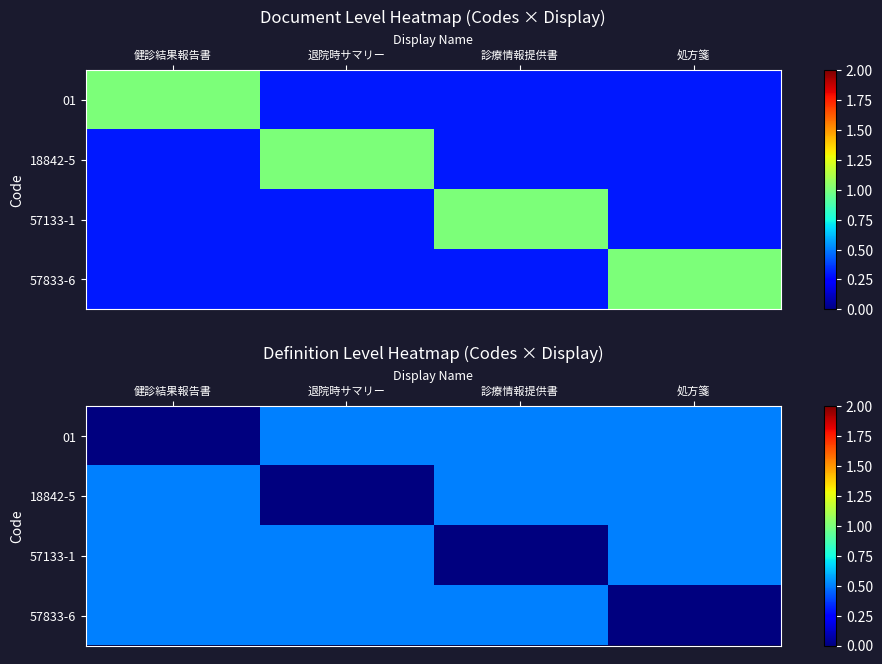

True or false: 57833-6 has a value of 0.2 at 診療情報提供書.

False